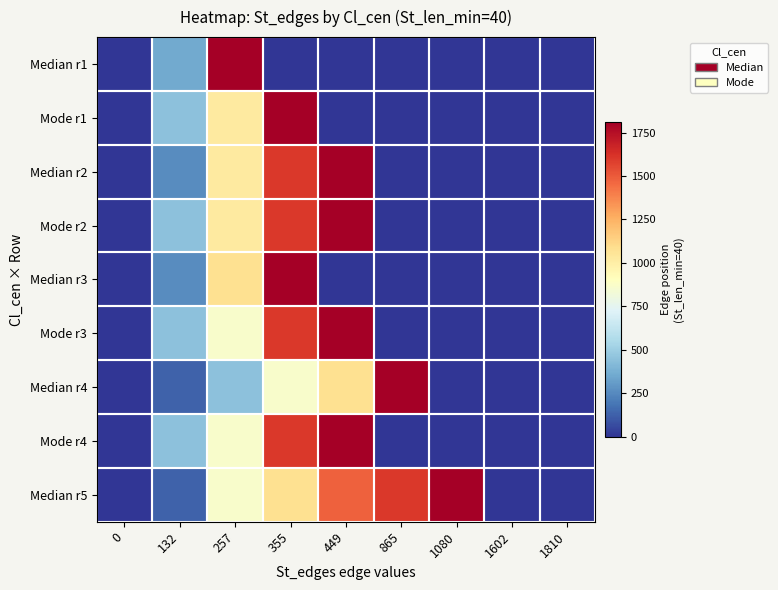

Which has a higher value, 865 or 355?

865